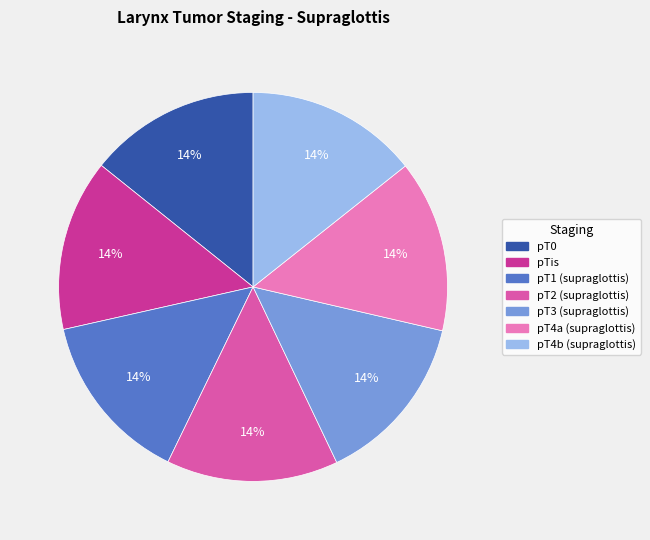

True or false: pT4b (supraglottis) accounts for 14% of the total.

True